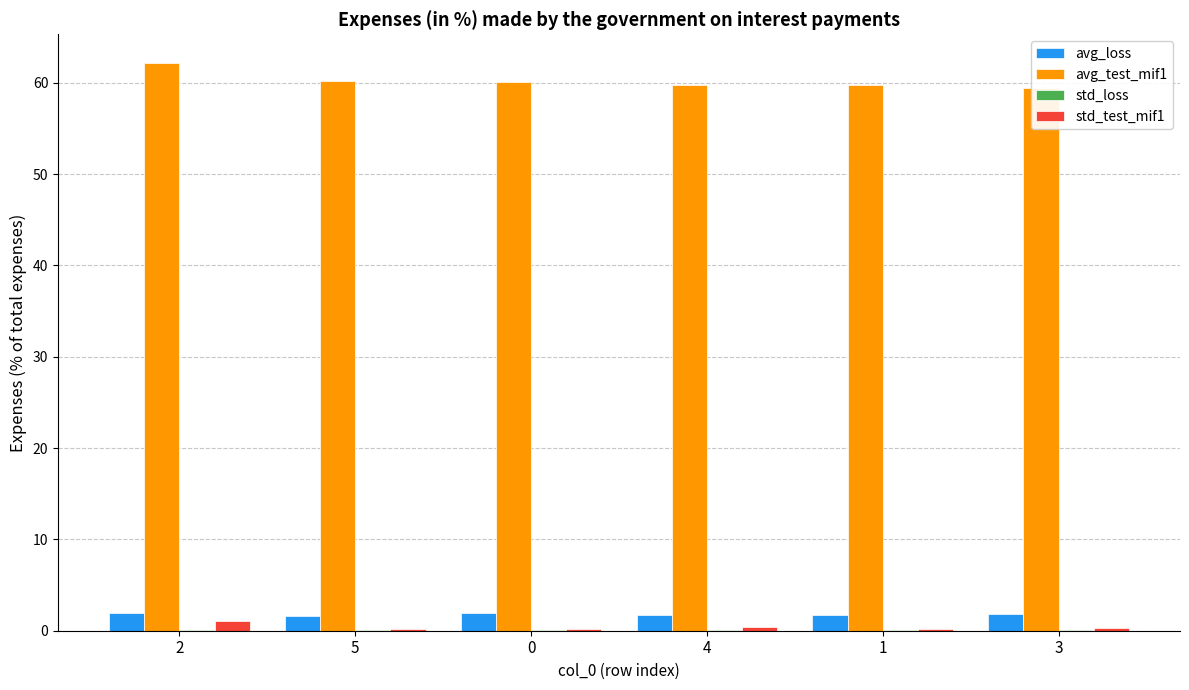

At which category is the sum across all series the highest?

2